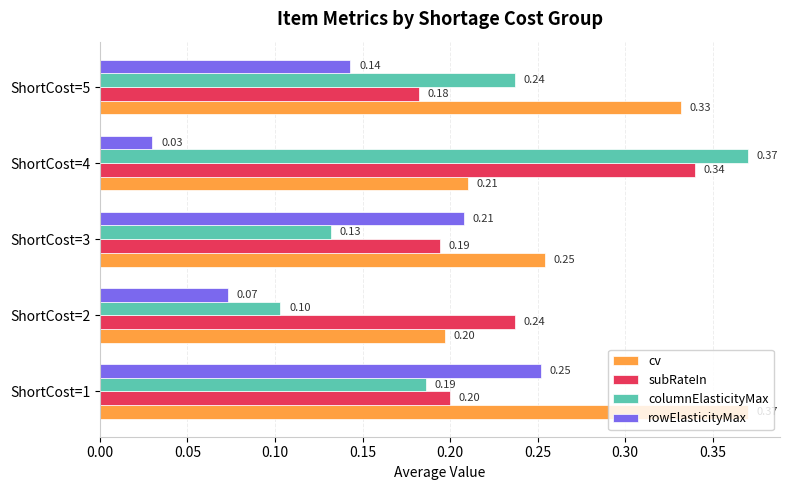

Which series has the widest spread of values?

columnElasticityMax